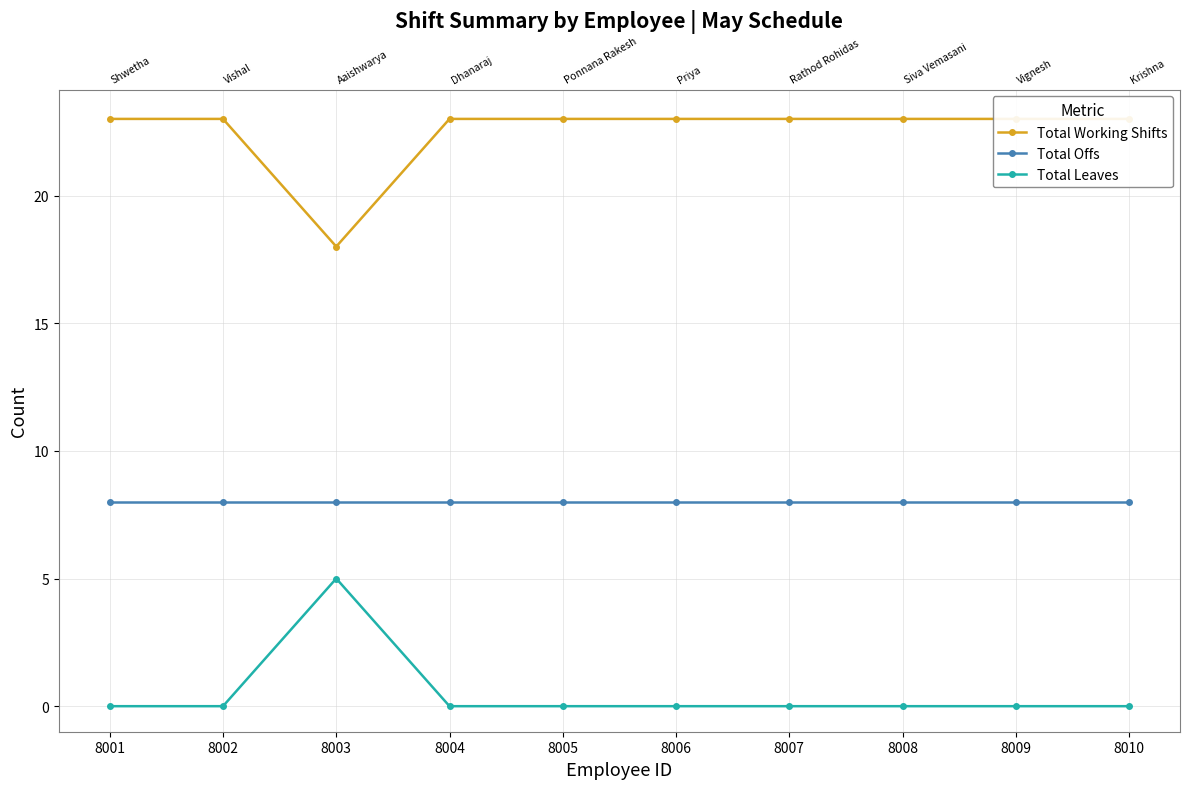

List the labels in order of Total Working Shifts value, largest first.

8001, 8002, 8004, 8005, 8006, 8007, 8008, 8009, 8010, 8003